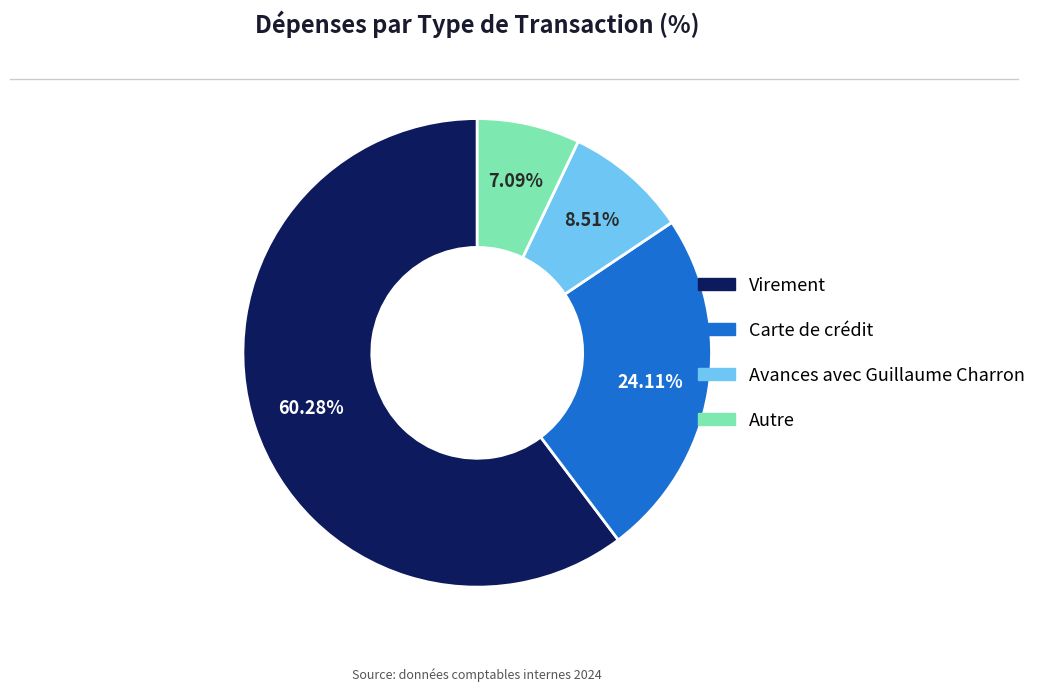

True or false: Avances avec Guillaume Charron accounts for 9% of the total.

True